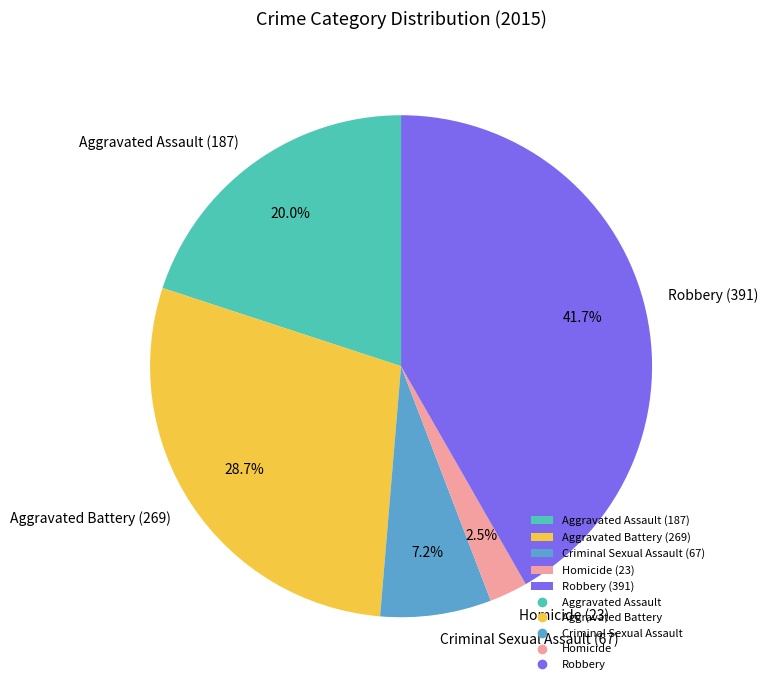

What is the smallest slice in the pie chart?

Homicide